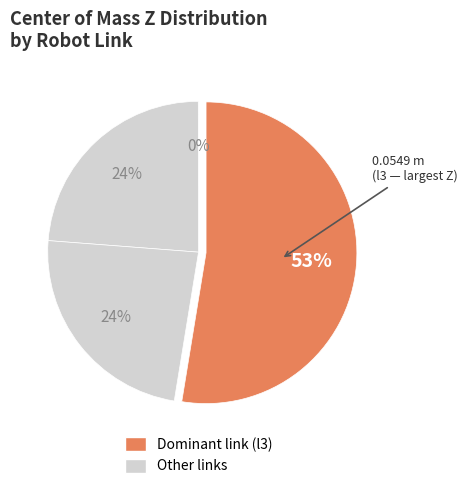

Count the number of slices in the pie.

4